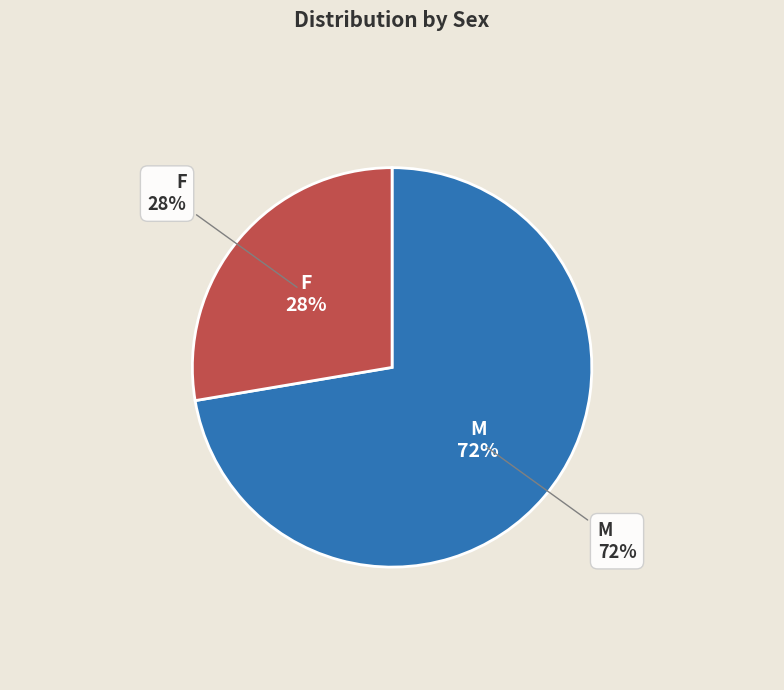

What percentage is the F slice, to the nearest percent?

28%